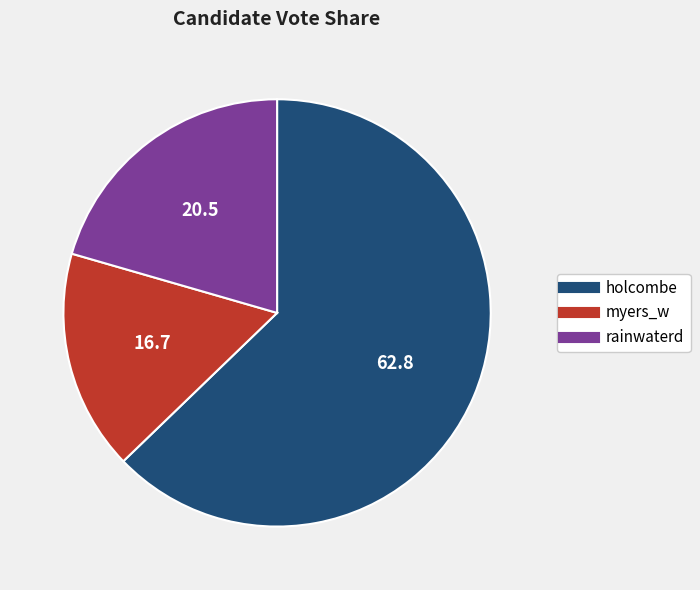

Rank the categories by value from highest to lowest.

holcombe, rainwaterd, myers_w